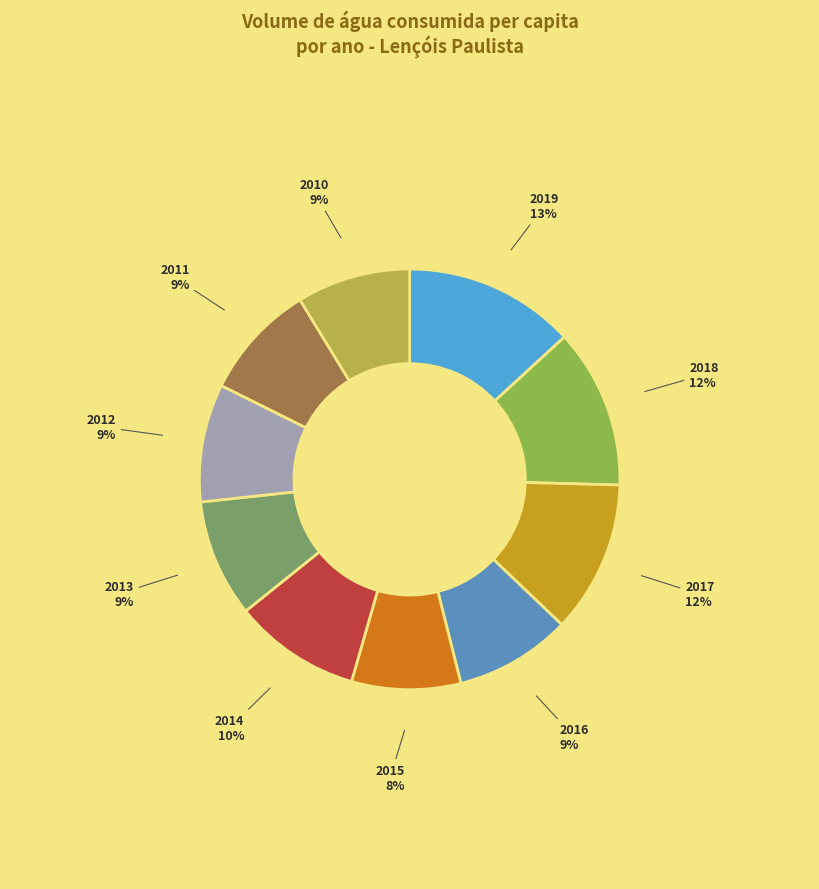

Is there a majority slice in this chart?

No